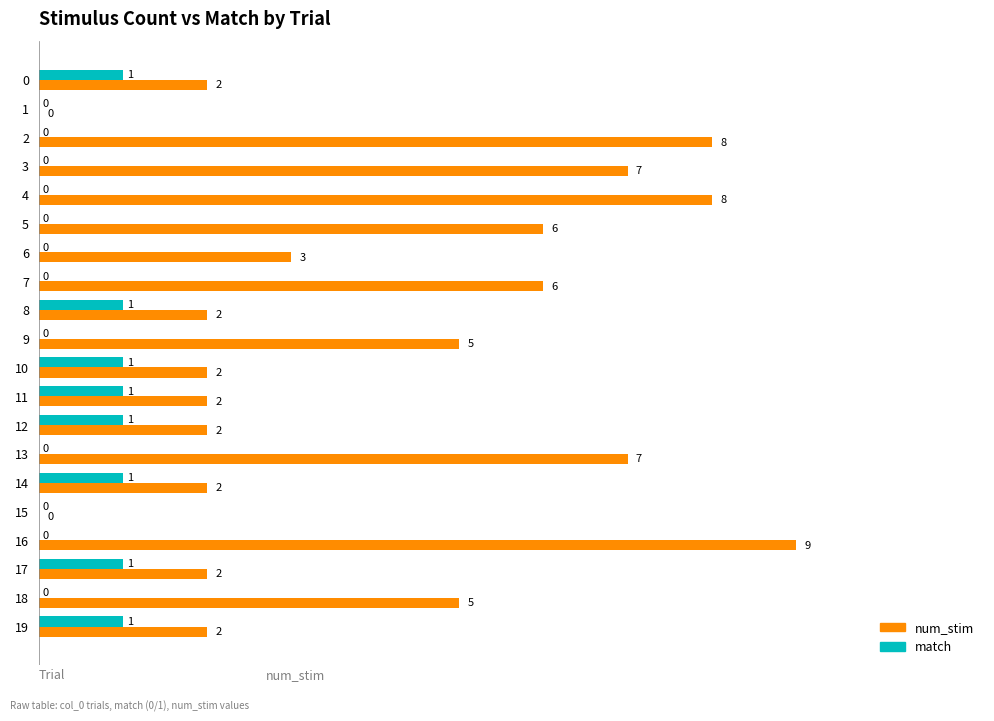

What are all the series names shown in the legend?

num_stim, match